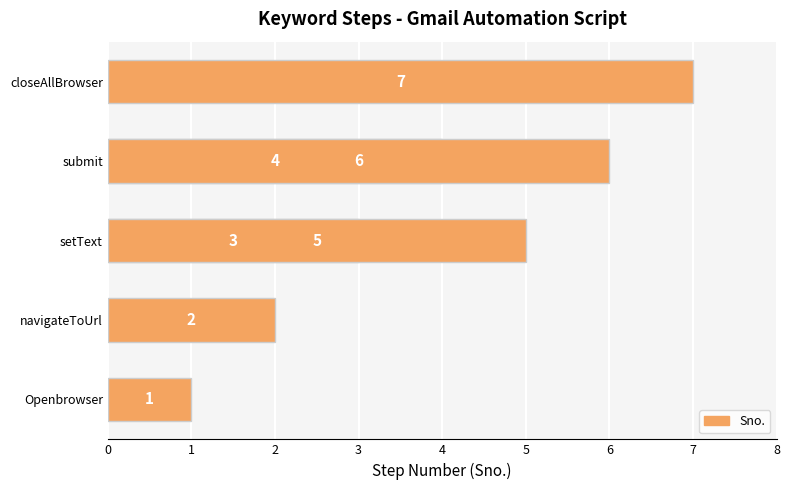

What is the difference between the values at 3 and 5?

2